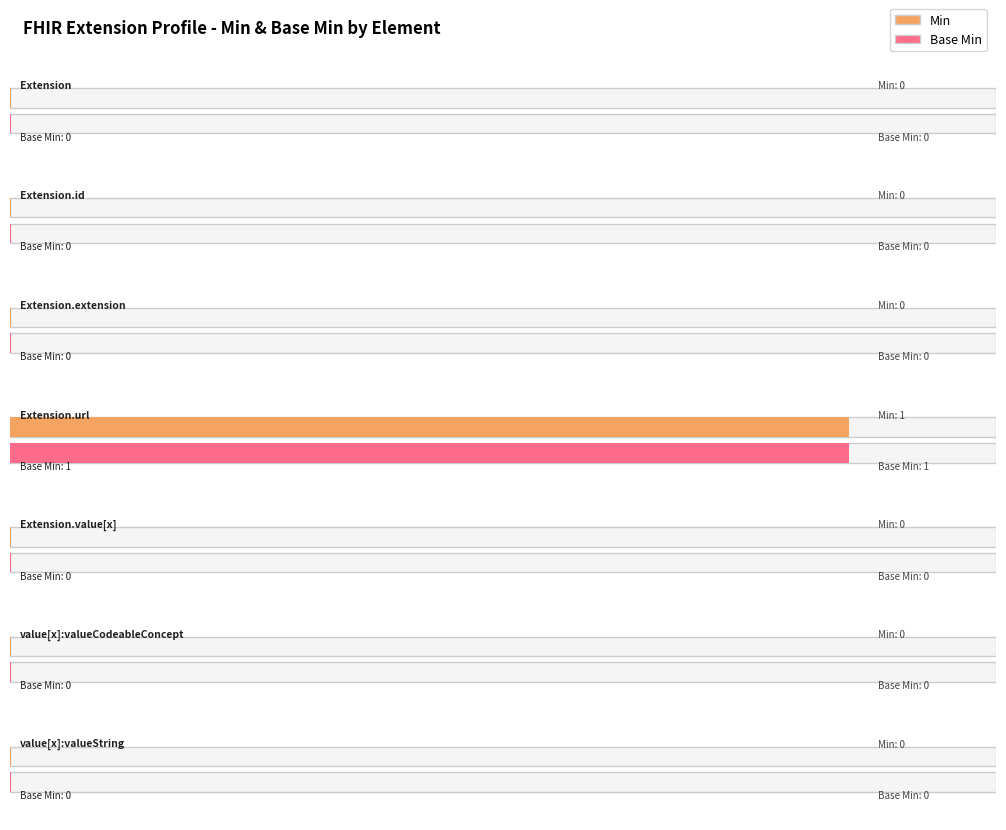

At which category is the sum across all series the highest?

Extension.url